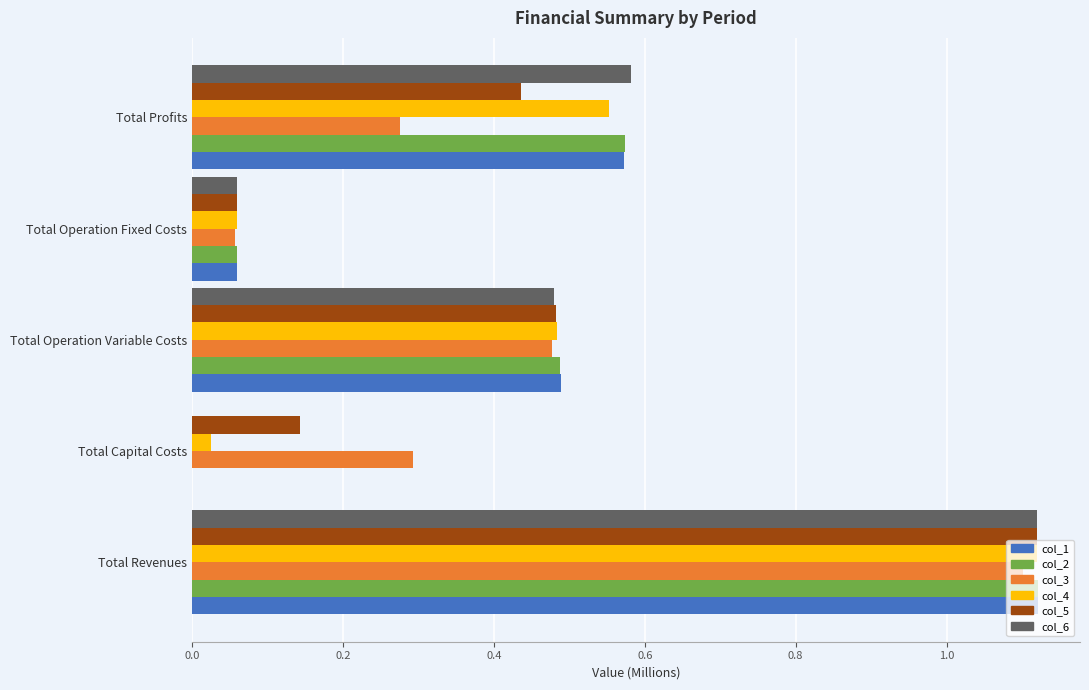

What are all the series names shown in the legend?

col_1, col_2, col_3, col_4, col_5, col_6